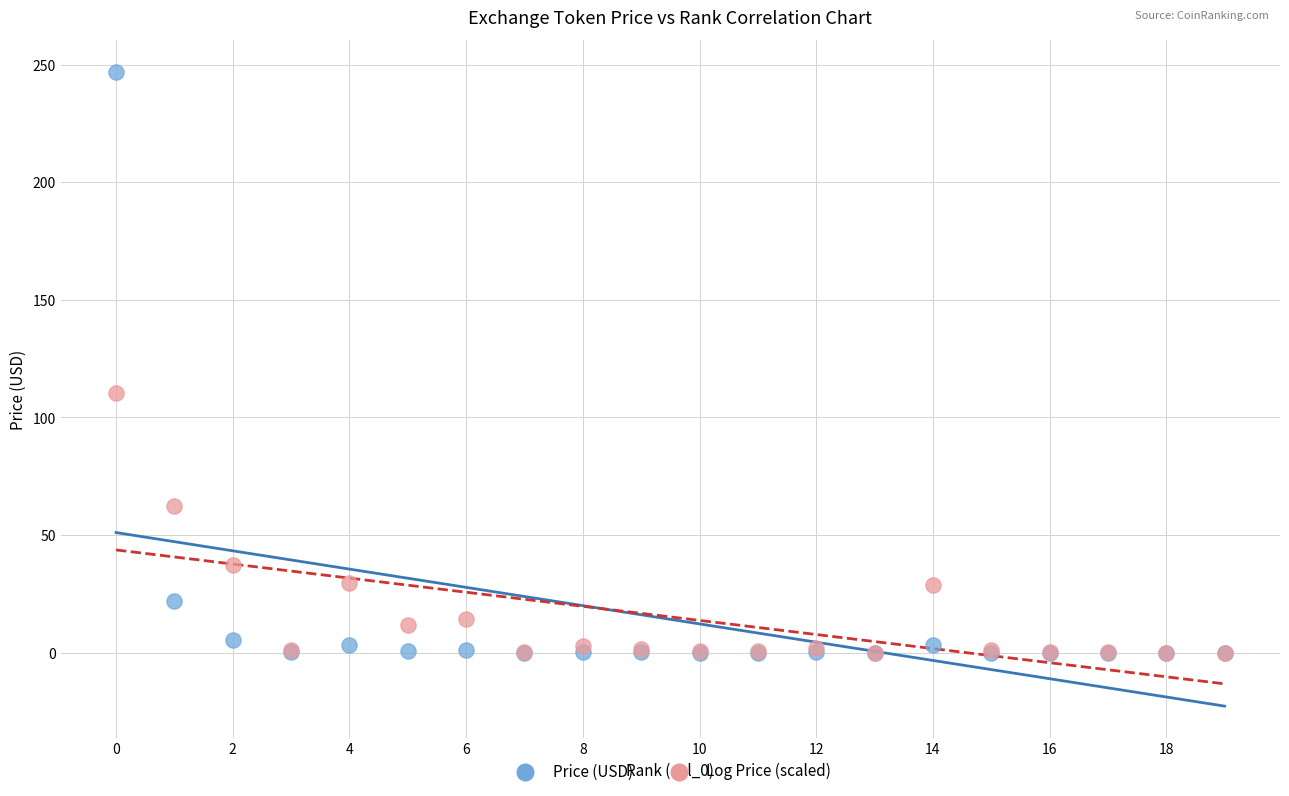

Across all series, what Y value is closest to 123?

110.3